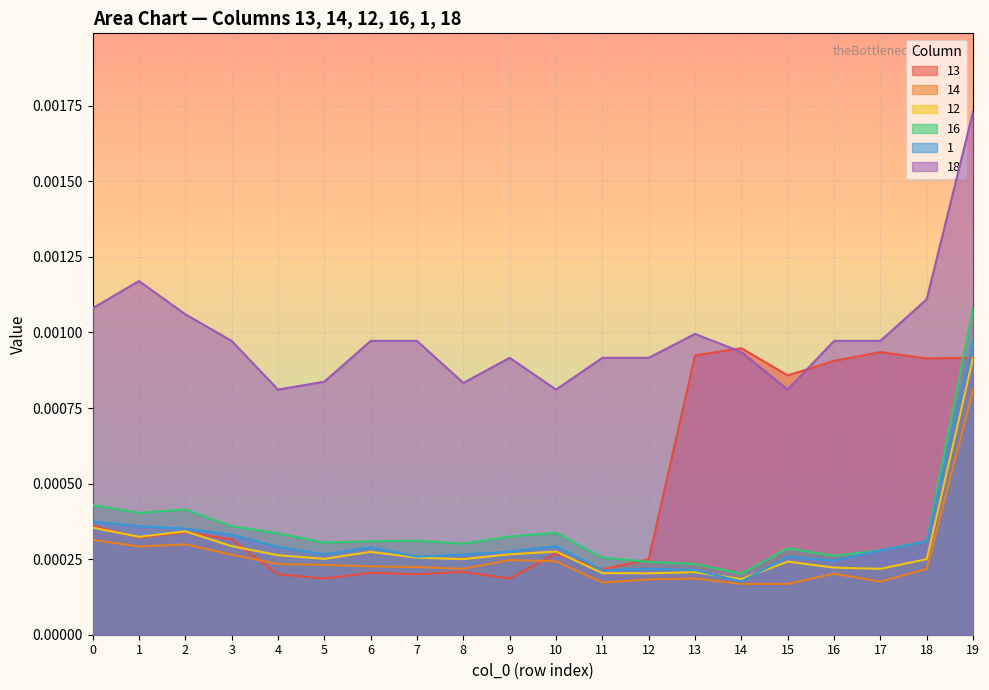

Which series has the largest total across all categories?

18